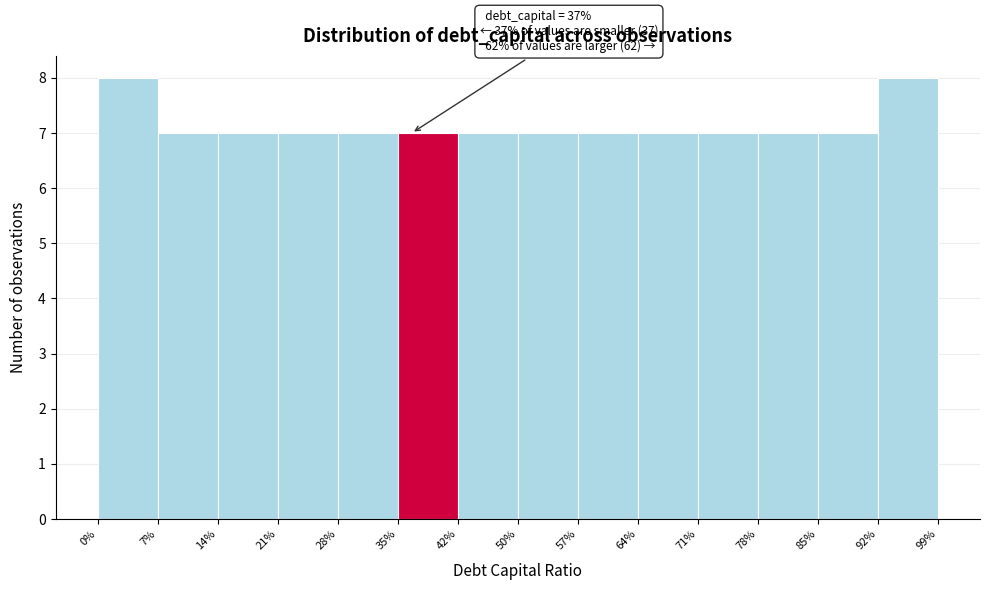

Reading right to left, extract all data points from this chart.

92%=8	85%=7	78%=7	71%=7	64%=7	57%=7	50%=7	42%=7	35%=7	28%=7	21%=7	14%=7	7%=7	0%=8